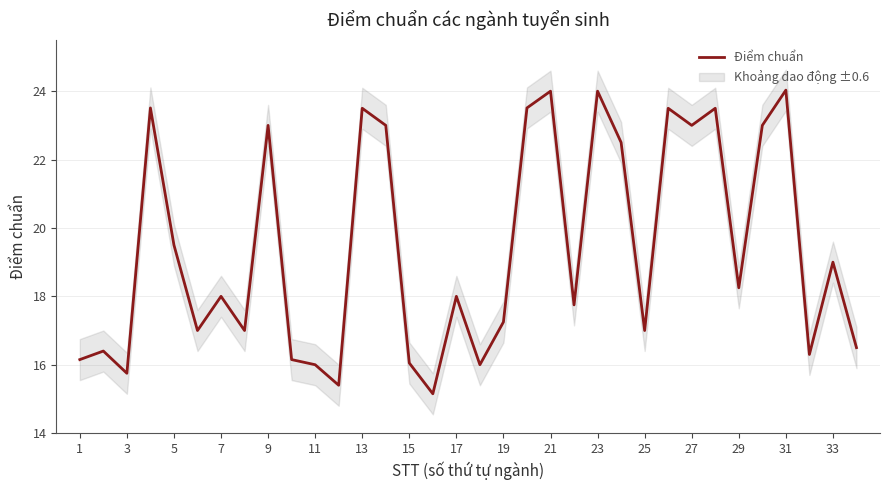

The Điểm chuẩn series shows 8.4 at 17. True or false?

False